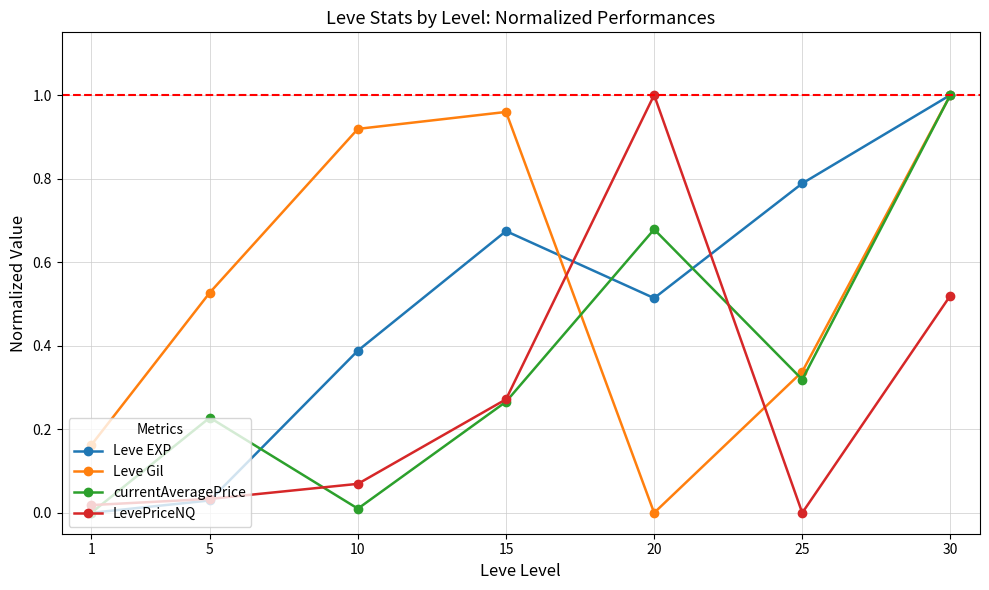

Between 10 and 25, which series saw the biggest shift?

Leve Gil